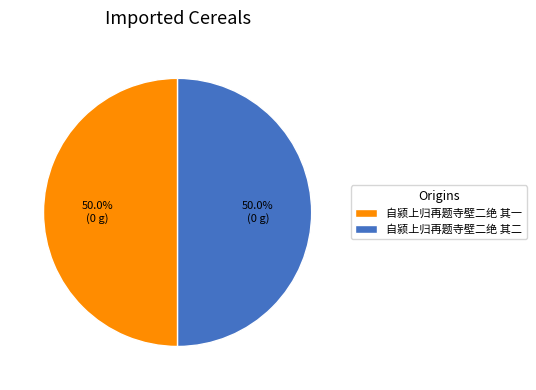

Combined, do 自颍上归再题寺壁二绝 其二 and 自颍上归再题寺壁二绝 其一 account for over 50%?

Yes